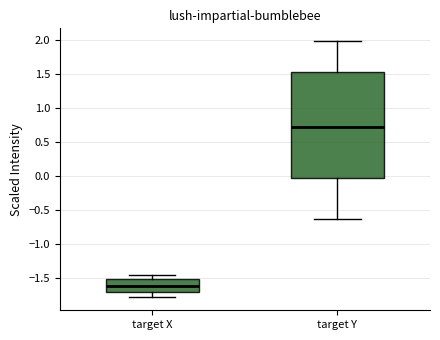

Which box is the tallest, from its lower edge to its upper edge?

target Y